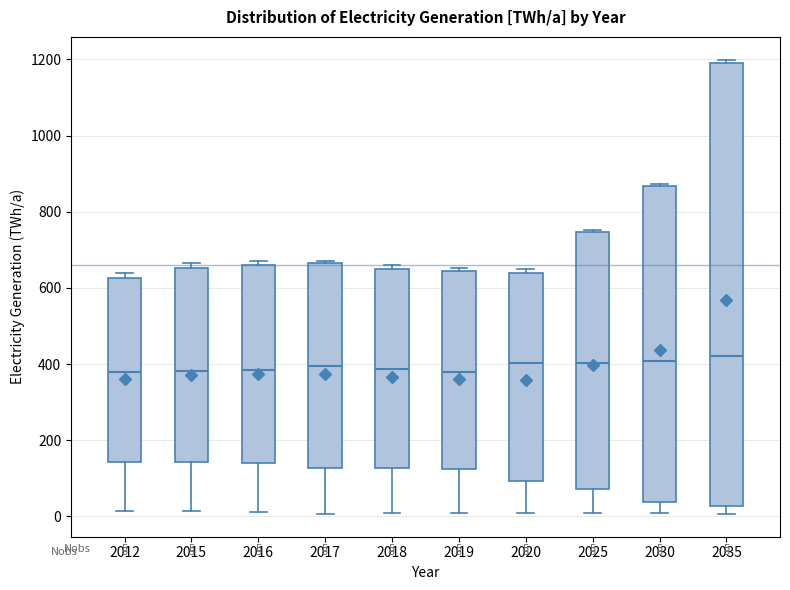

Which box is the tallest, from its lower edge to its upper edge?

2035